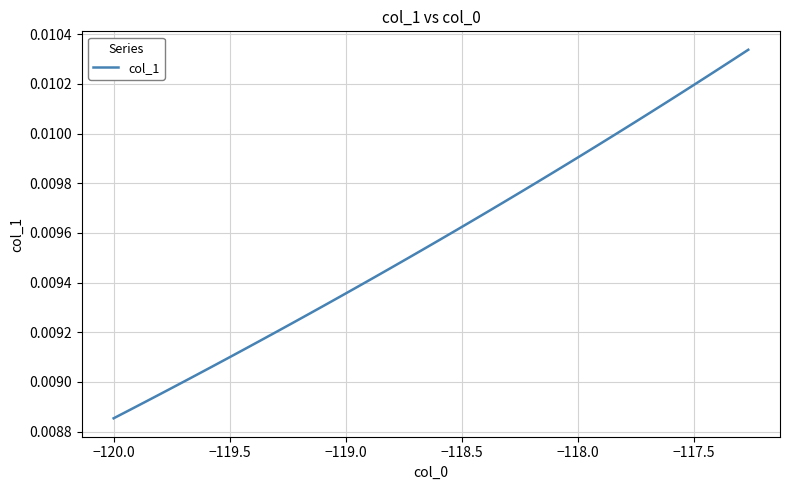

How many values are between 0 and 1?

40